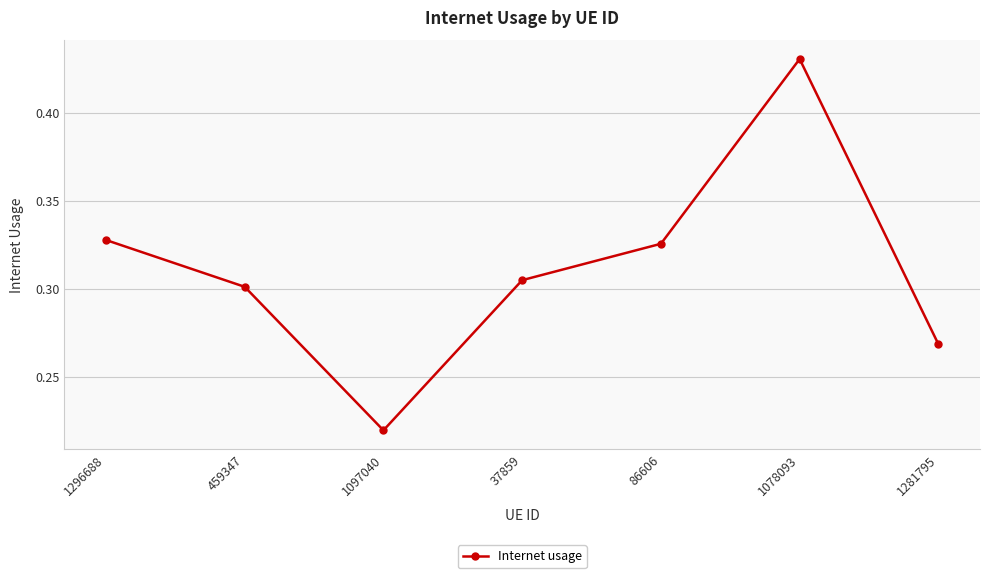

What is the label of the 6th point from the left?

1078093